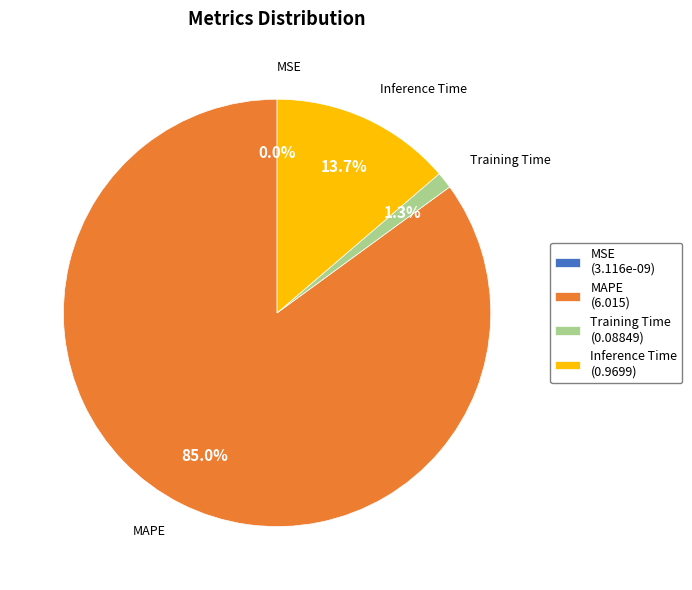

To the nearest percent, what portion does Training Time represent?

1%